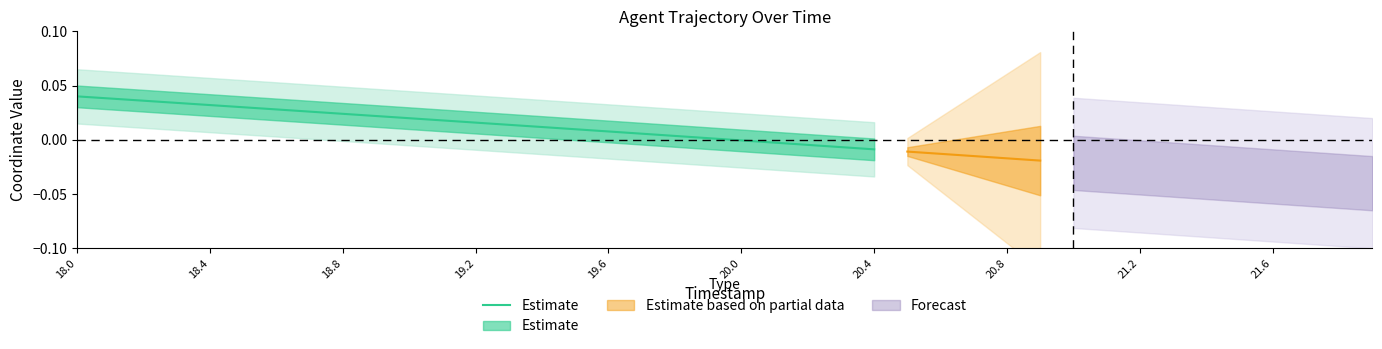

Does the chart display data point markers on the line(s)?

No